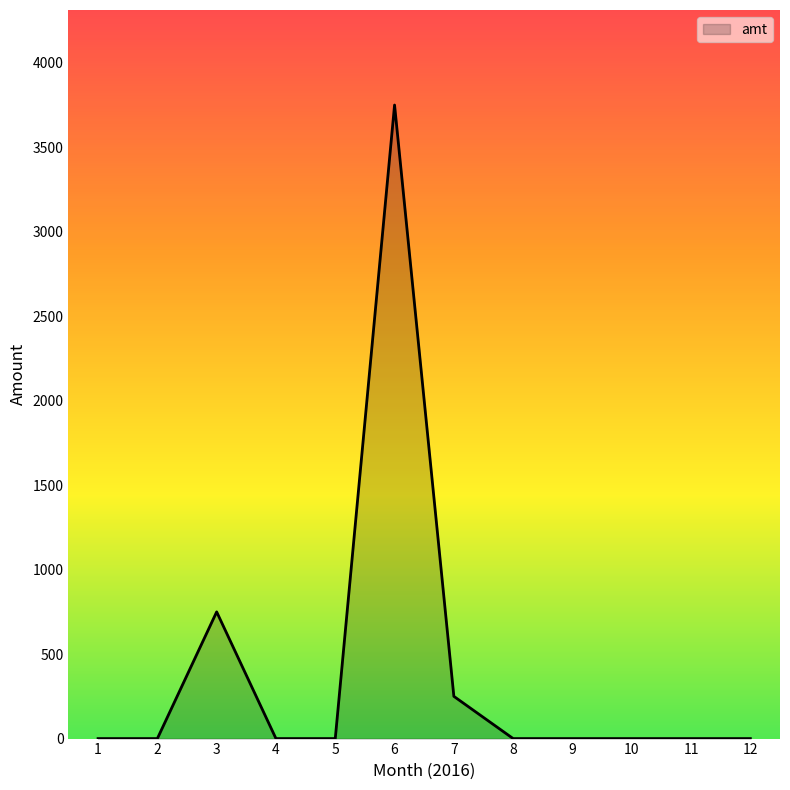

The value at 3 is 1252. True or false?

False